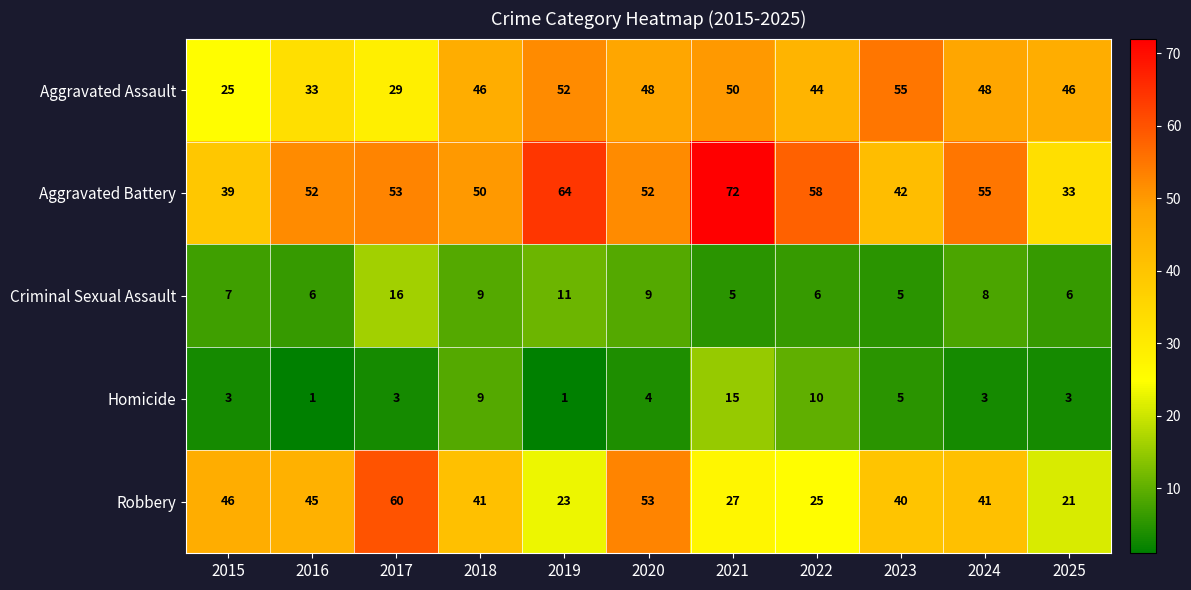

At which label does Homicide reach its peak?

2021